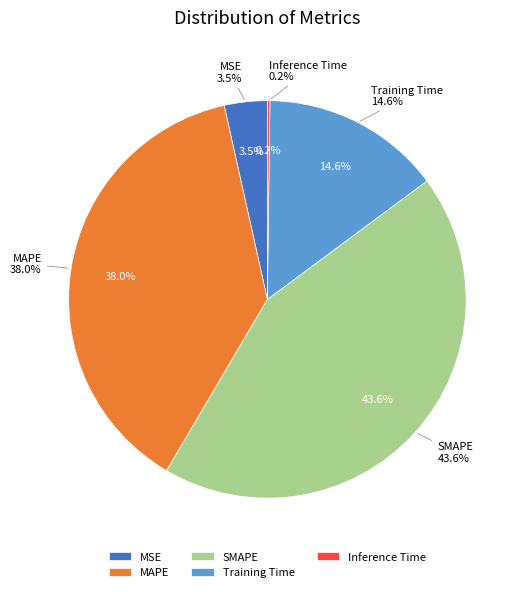

To the nearest percent, what is the combined percentage of MAPE and Inference Time?

38%